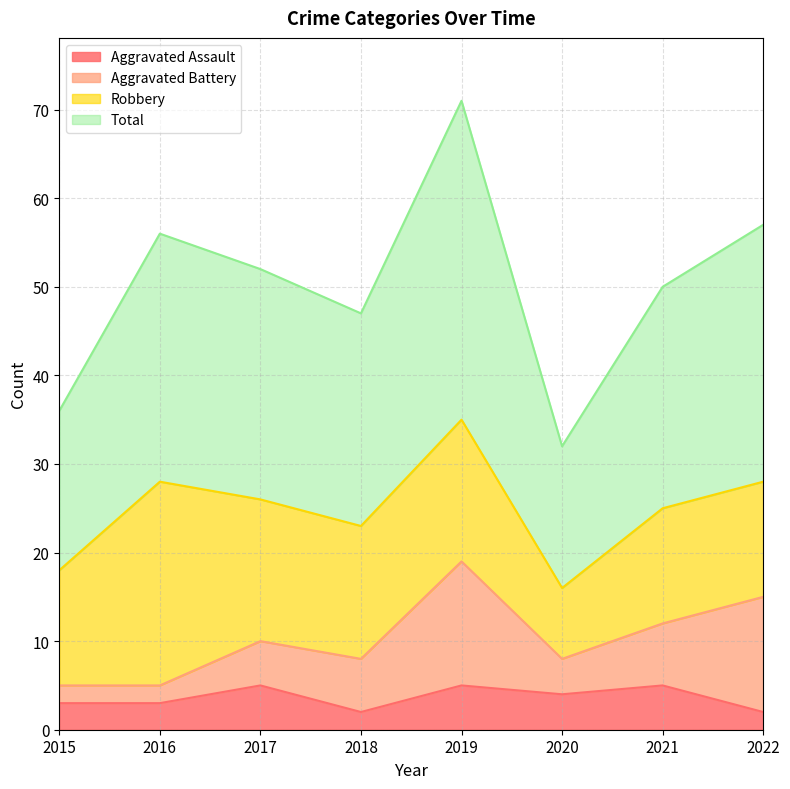

What is the value of the Aggravated Assault point at the 3rd from the left?

5